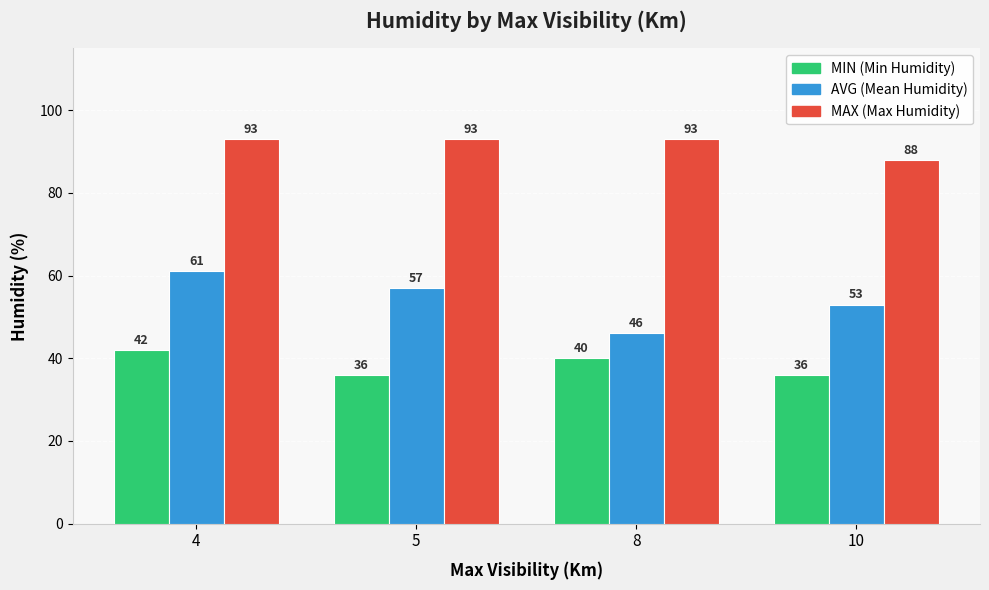

What is the greatest value displayed?

93